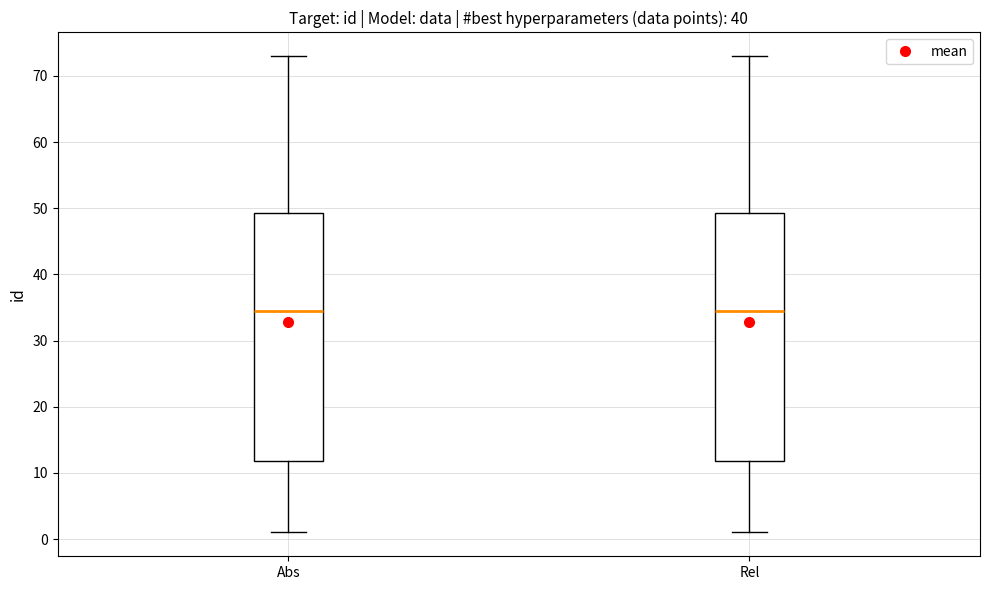

Reading left to right, transcribe this box plot: for each box, give where its median line is, the range the box spans, and where its two whiskers end, as read against the y-axis. The values are not printed on the chart, so give them approximately, as read against the axis.

Abs: median 35, box 12 to 49, whiskers 1 to 73
Rel: median 35, box 12 to 49, whiskers 1 to 73